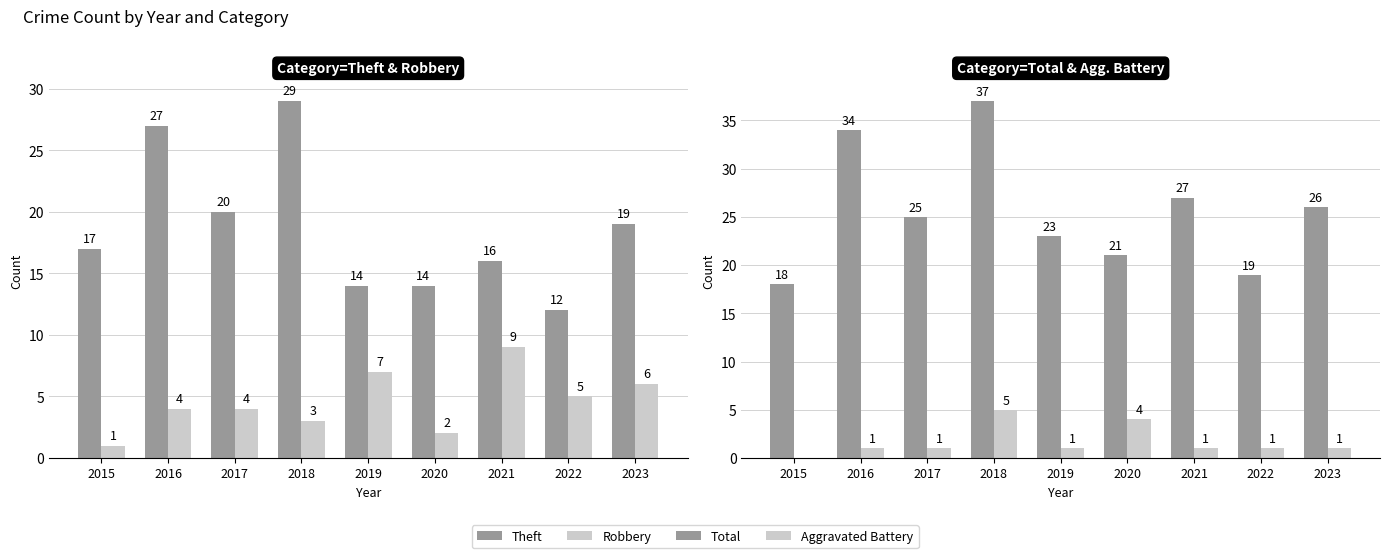

At which category is the sum across all series the highest?

2018